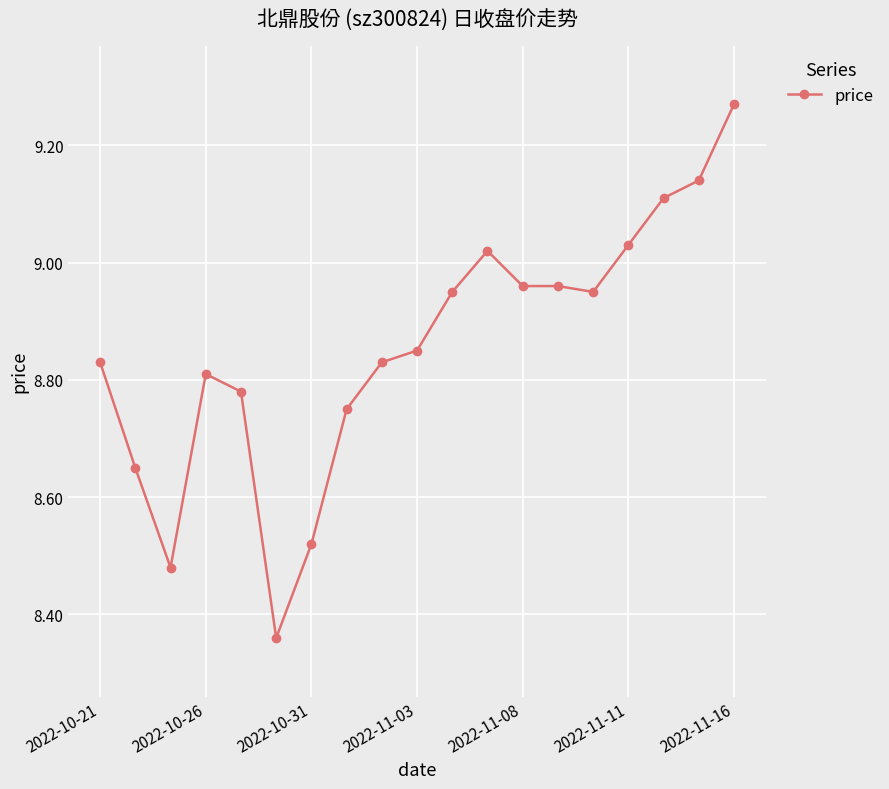

True or false: there are more than 1 points higher than both neighbors.

True